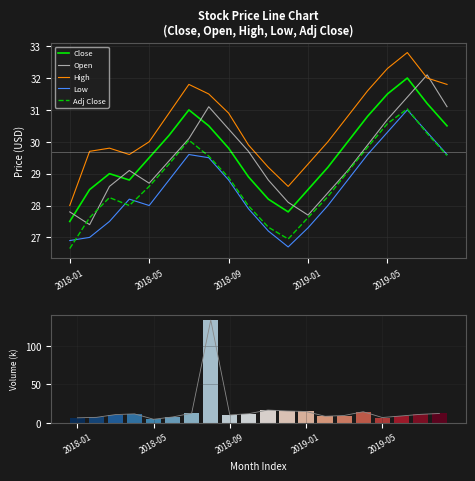

What is the lowest value of the Close series?

27.5